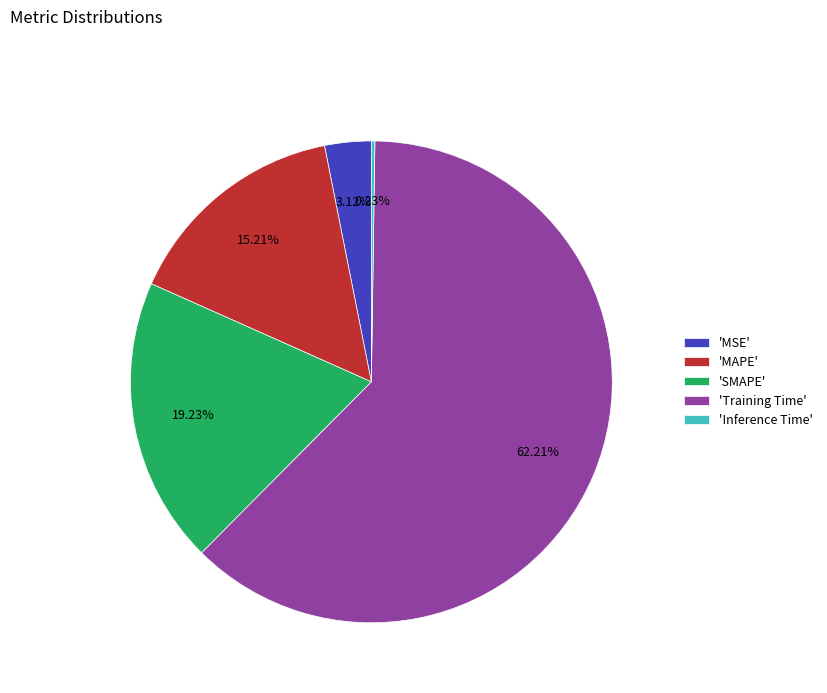

Which slice is the largest?

'Training Time'